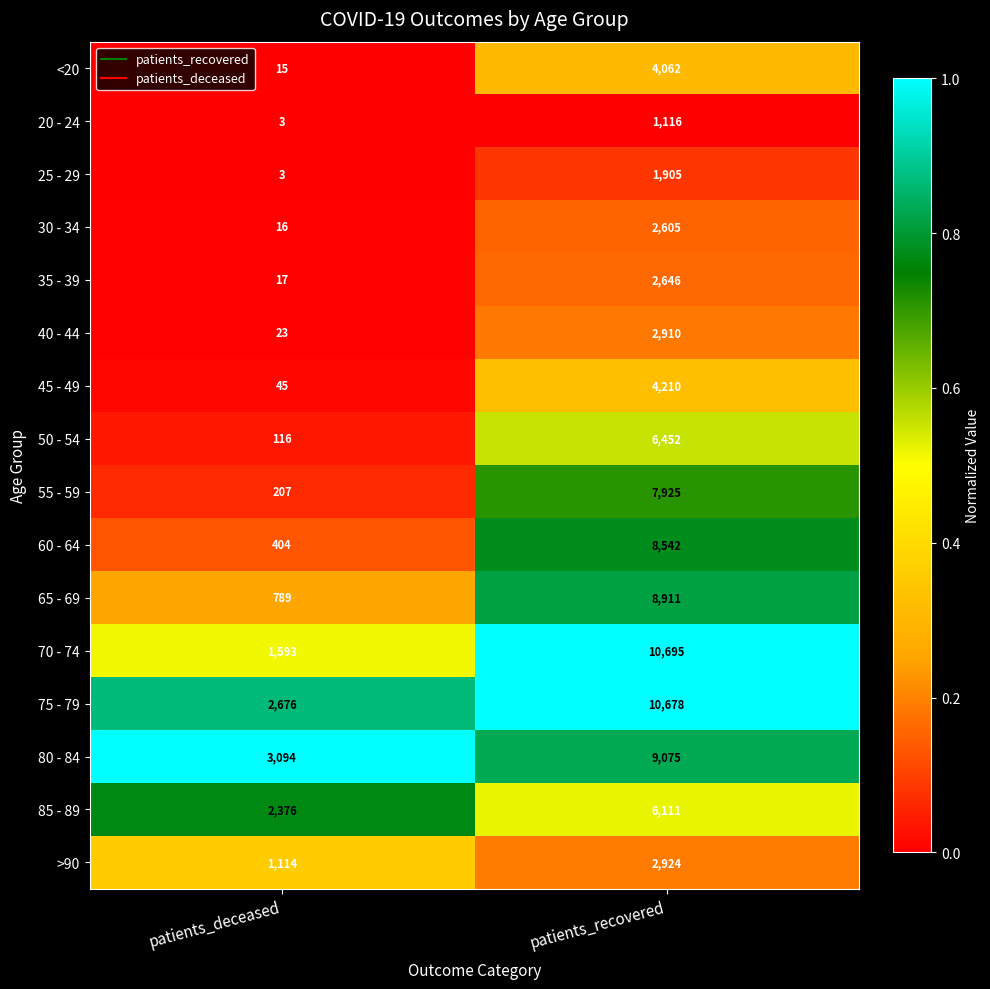

The value of 45 - 49 at patients_recovered is 4210. True or false?

True